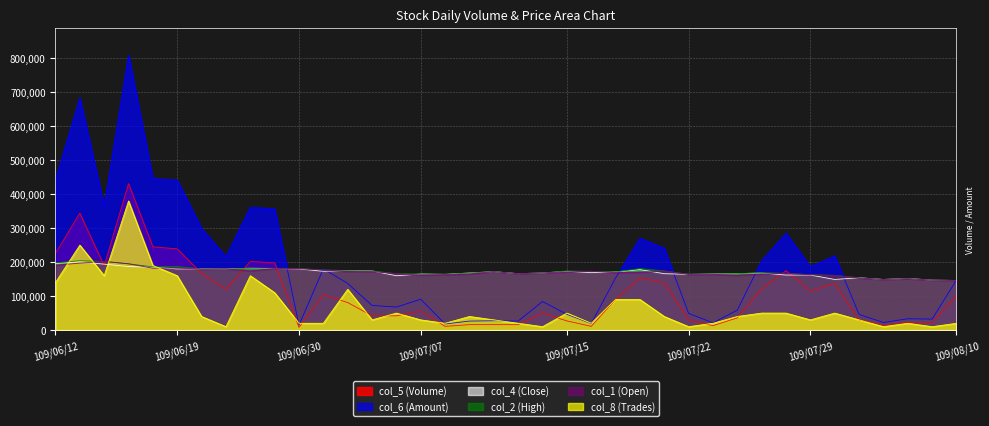

The col_5 (Volume) series shows 11000.0 at 109/07/16. True or false?

True